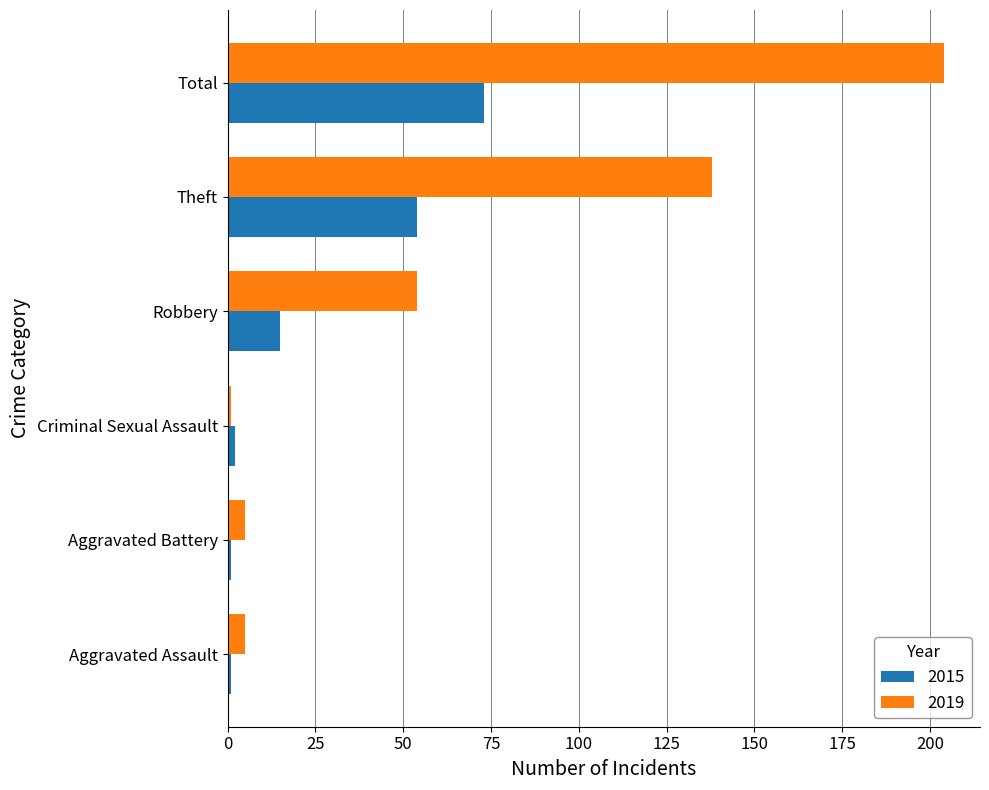

What is the greatest value displayed?

204